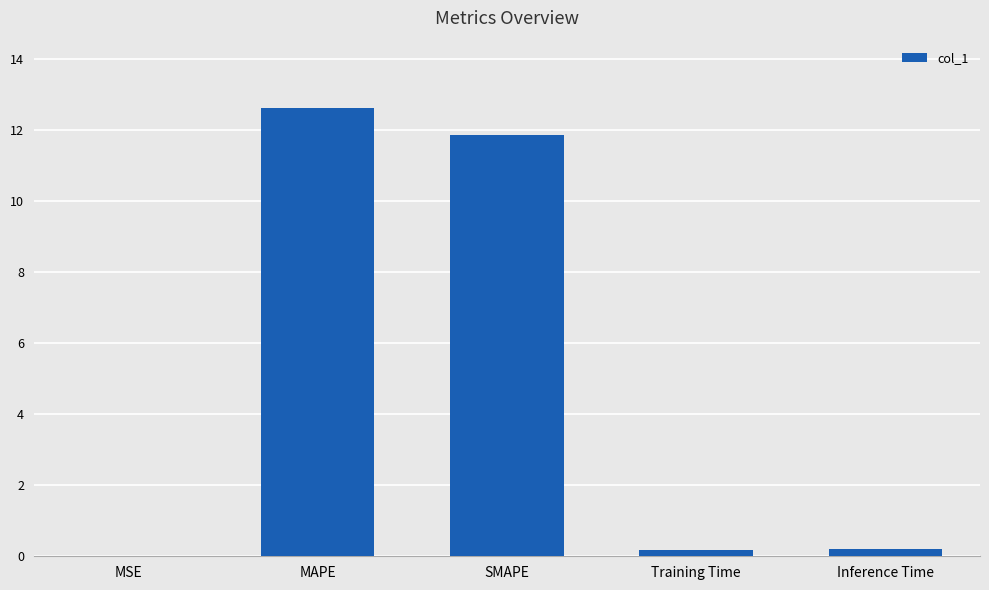

What is the sum of the values at SMAPE and MAPE?

24.5